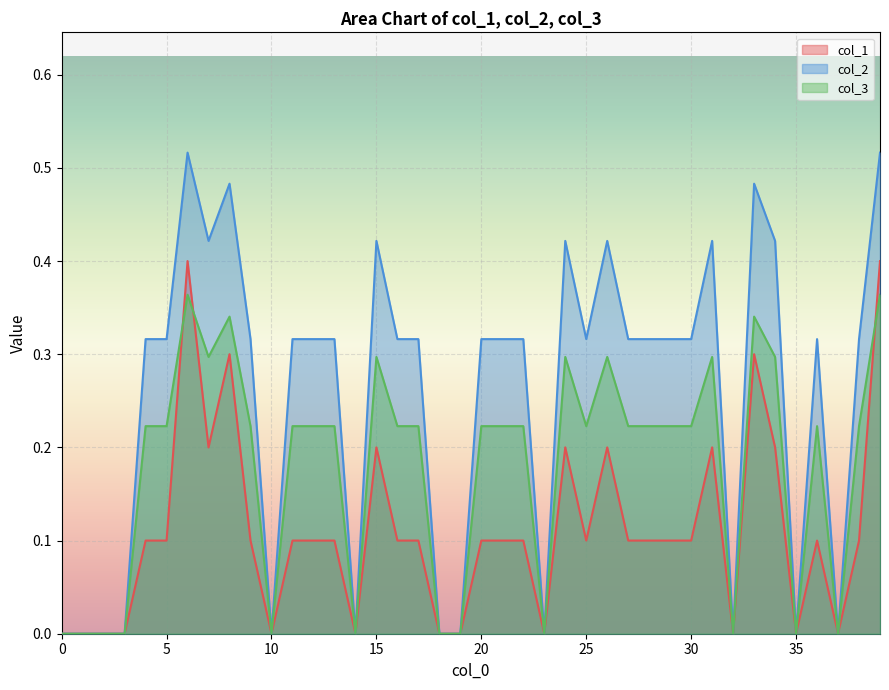

Reading right to left, list all the values displayed in this chart.

col_1: 0.4	0.1	0.0	0.1	0.0	0.2	0.3	0.0	0.2	0.1	0.1	0.1	0.1	0.2	0.1	0.2	0.0	0.1	0.1	0.1	0.0	0.0	0.1	0.1	0.2	0.0	0.1	0.1	0.1	0.0	0.1	0.3	0.2	0.4	0.1	0.1	0.0	0.0	0.0	0.0
col_2: 0.5	0.3	0.0	0.3	0.0	0.4	0.5	0.0	0.4	0.3	0.3	0.3	0.3	0.4	0.3	0.4	0.0	0.3	0.3	0.3	0.0	0.0	0.3	0.3	0.4	0.0	0.3	0.3	0.3	0.0	0.3	0.5	0.4	0.5	0.3	0.3	0.0	0.0	0.0	0.0
col_3: 0.4	0.2	0.0	0.2	0.0	0.3	0.3	0.0	0.3	0.2	0.2	0.2	0.2	0.3	0.2	0.3	0.0	0.2	0.2	0.2	0.0	0.0	0.2	0.2	0.3	0.0	0.2	0.2	0.2	0.0	0.2	0.3	0.3	0.4	0.2	0.2	0.0	0.0	0.0	0.0